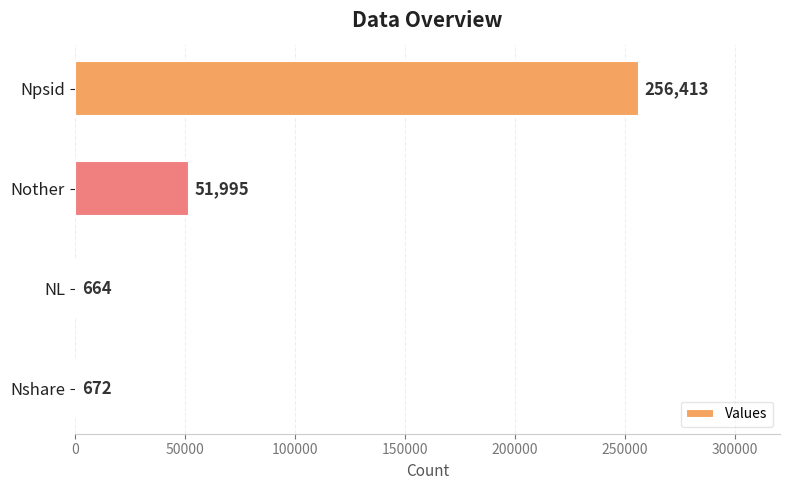

The value at NL is 664. True or false?

True